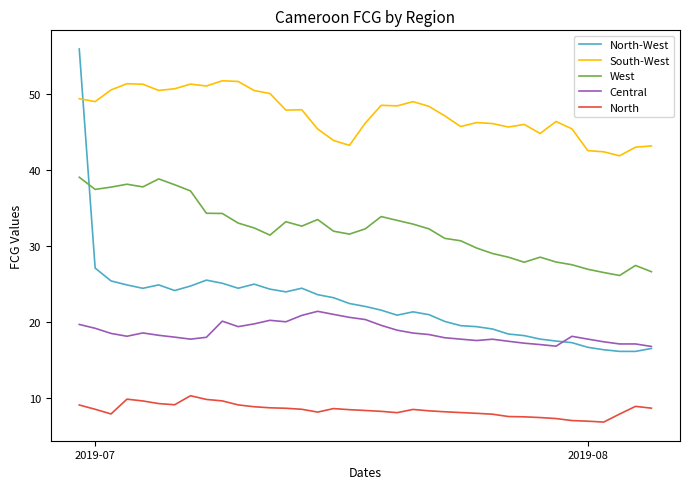

True or false: South-West and North intersect in this chart.

False